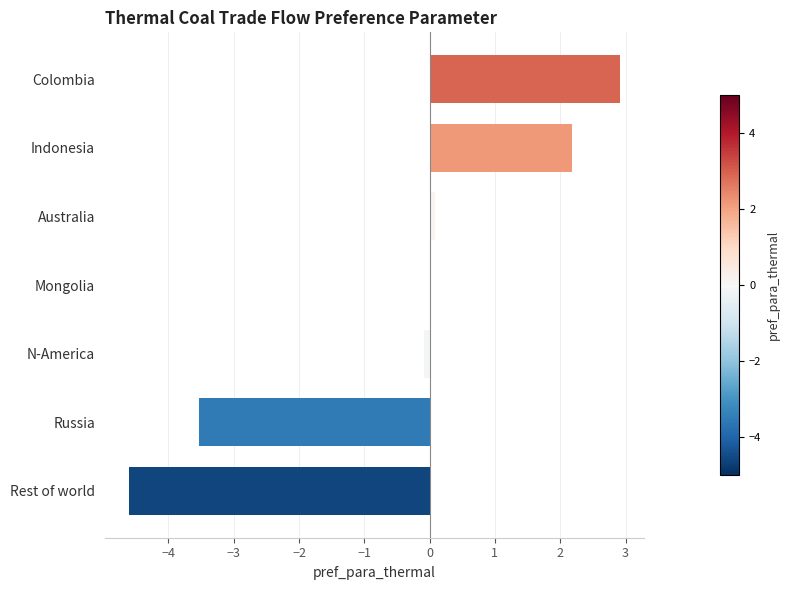

Reading top to bottom, transcribe all the data shown in this chart.

Colombia=2.9	Indonesia=2.2	Australia=0.1	Mongolia=0.0	N-America=-0.1	Russia=-3.5	Rest of world=-4.6